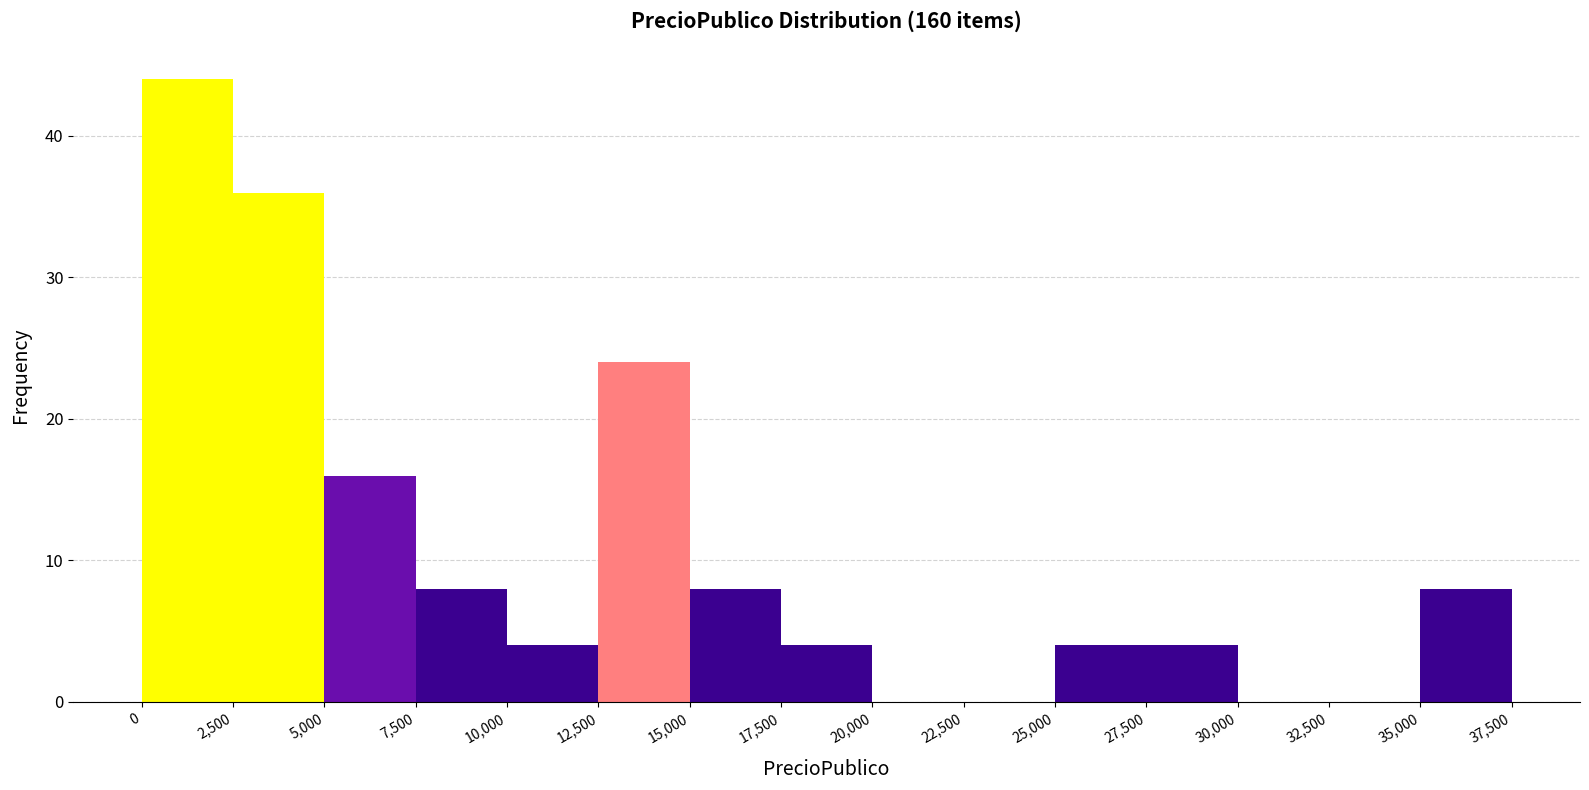

Reading left to right, list every bar in this chart as the range it spans on the x-axis followed by its height. The values are not printed on the chart, so give them approximately, as read against the axis.

0 to 2,500: 44
2,500 to 5,000: 36
5,000 to 7,500: 16
7,500 to 10,000: 8
10,000 to 12,500: 4
12,500 to 15,000: 24
15,000 to 17,500: 8
17,500 to 20,000: 4
20,000 to 22,500: 0
22,500 to 25,000: 0
25,000 to 27,500: 4
27,500 to 30,000: 4
30,000 to 32,500: 0
32,500 to 35,000: 0
35,000 to 37,500: 8